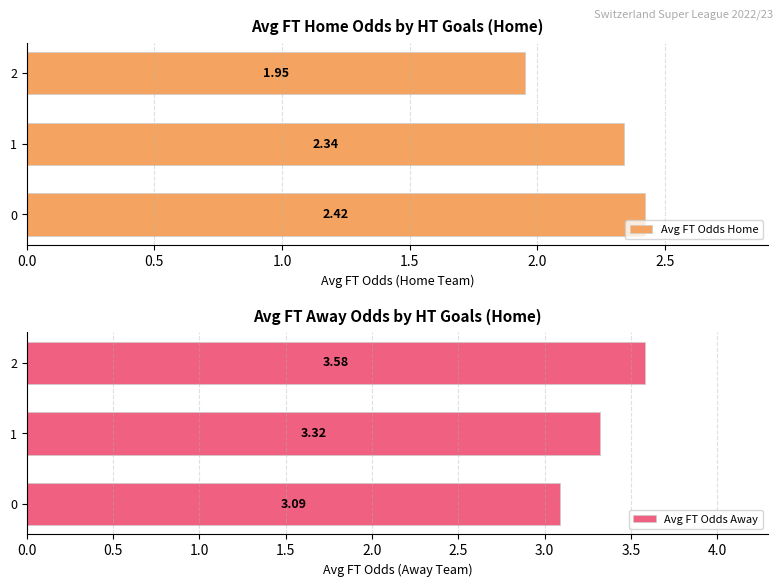

List the series in order of their peak value, highest first.

Avg FT Odds Away, Avg FT Odds Home